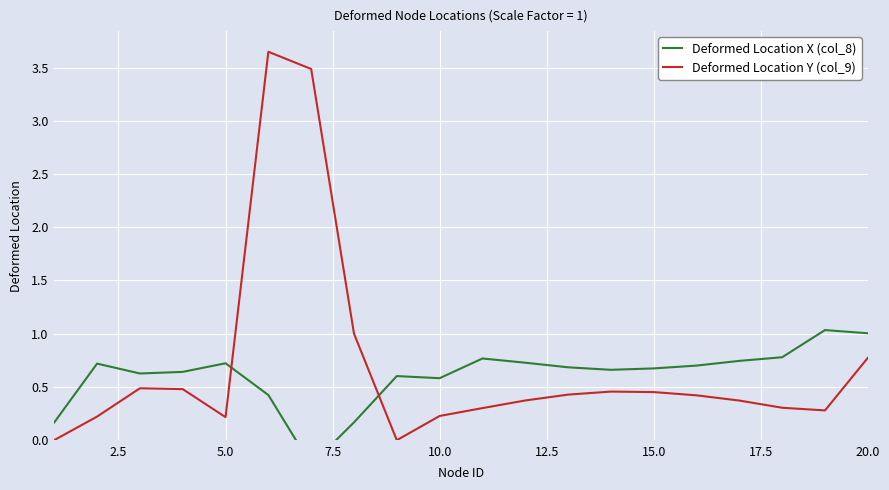

The Deformed Location Y (col_9) series shows 0.4 at 20.0. True or false?

False